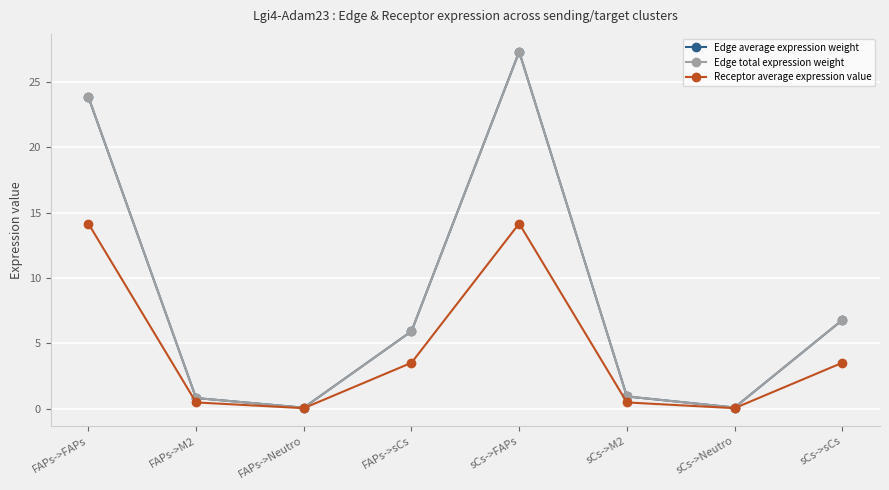

How many lines are shown in the chart?

3